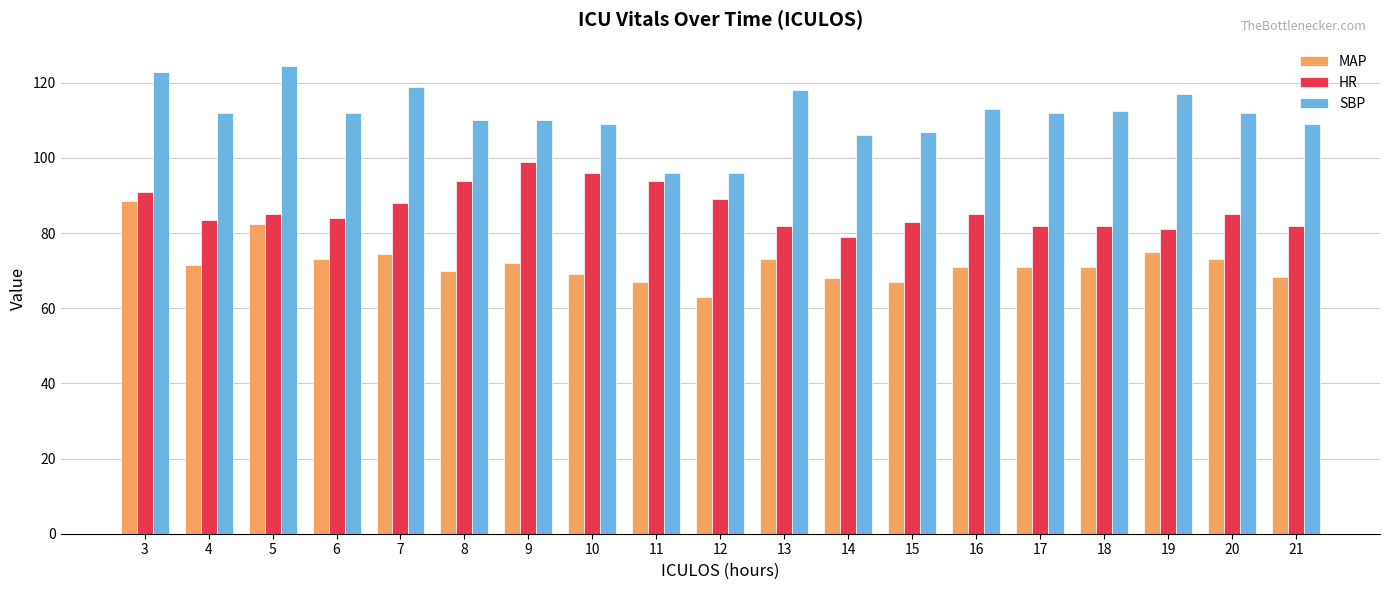

What is the approximate value of MAP at 10?

69.0